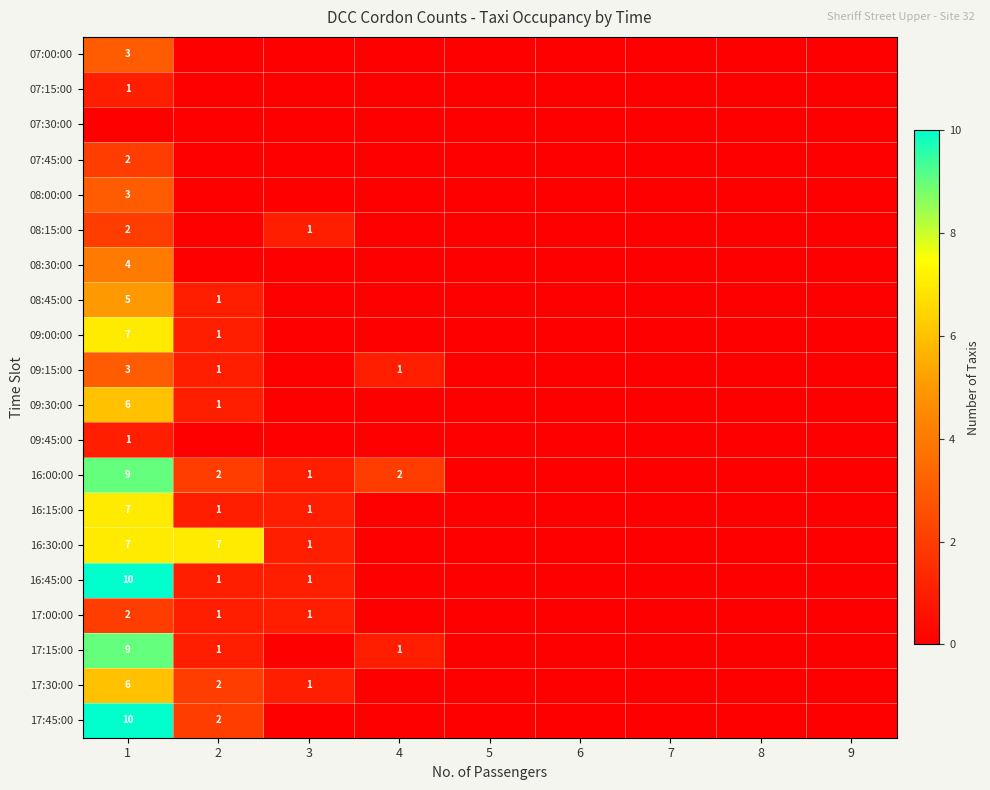

At how many categories does at least one series exceed 2?

2